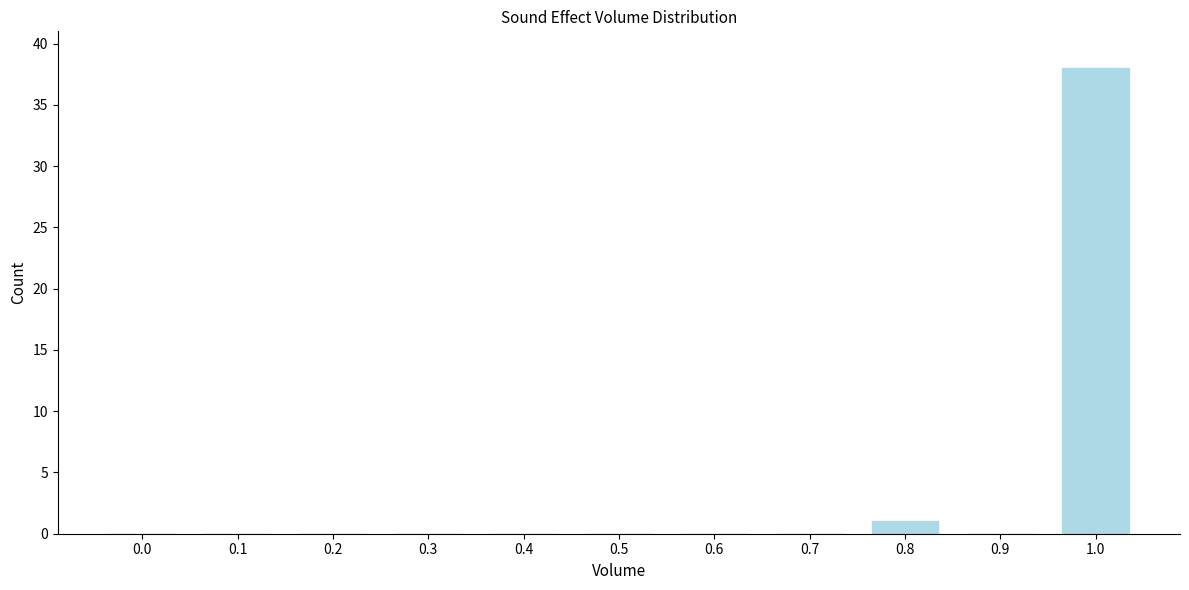

Reading right to left, list all the values displayed in this chart.

1.0=38	0.9=0	0.8=1	0.7=0	0.6=0	0.5=0	0.4=0	0.3=0	0.2=0	0.1=0	0.0=0